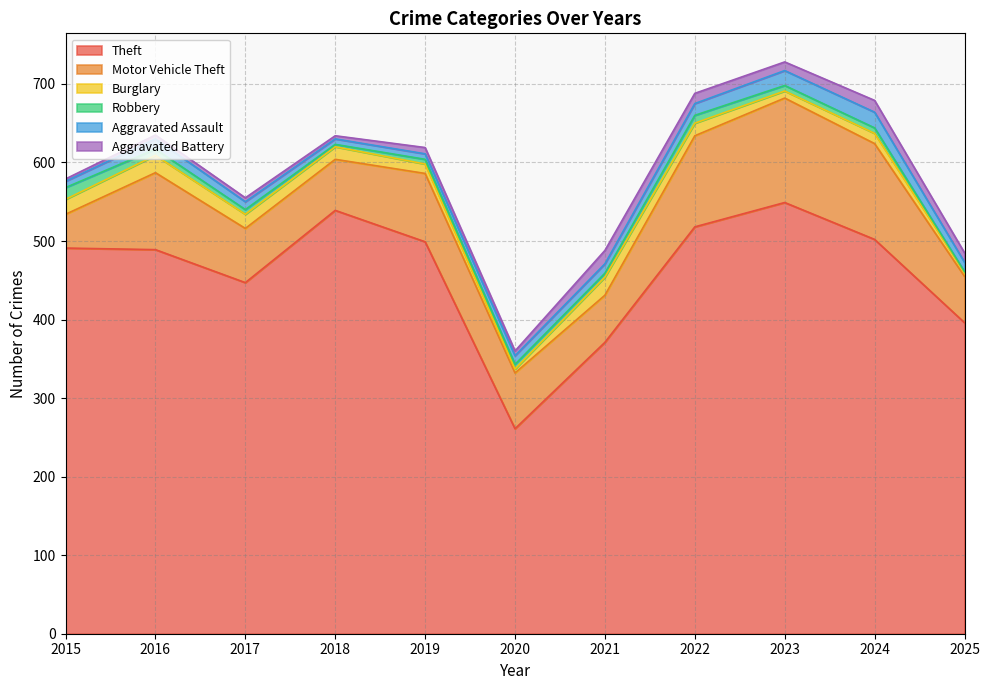

What is the difference between the Aggravated Assault values at 2015 and 2024?

12